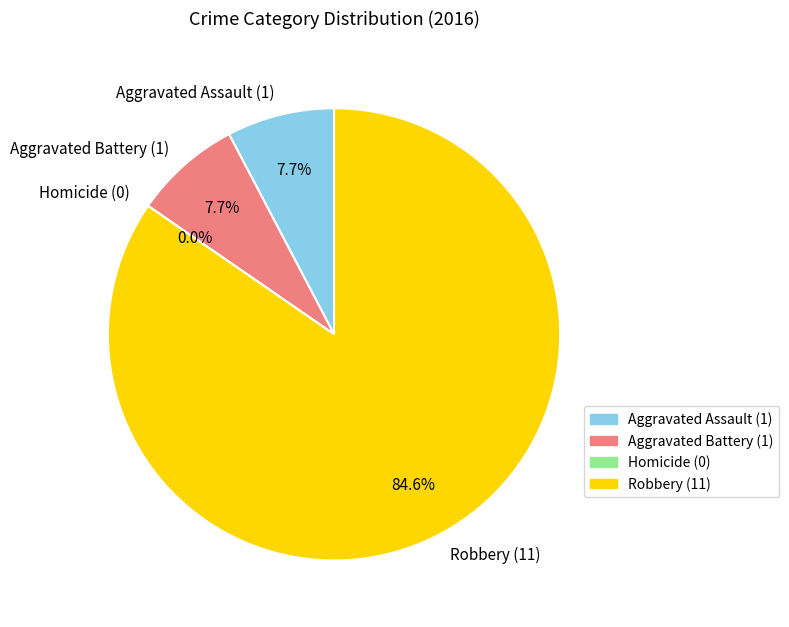

Rank the categories by value from lowest to highest.

Homicide, Aggravated Assault, Aggravated Battery, Robbery